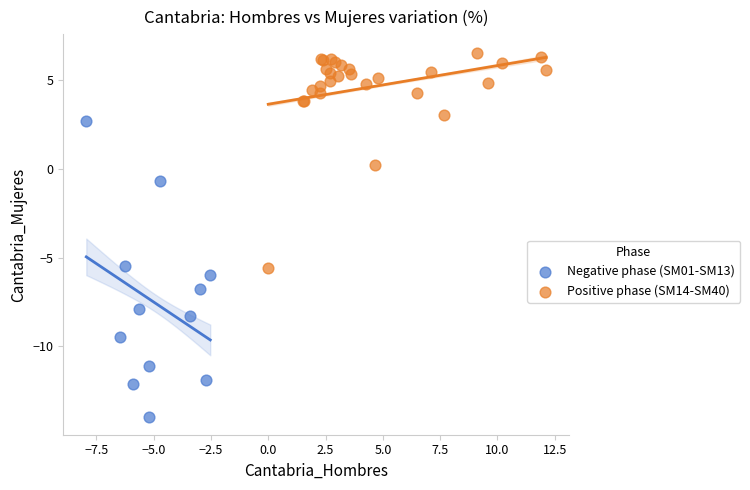

Which series has the widest spread of Y values?

Negative phase (SM01-SM13)